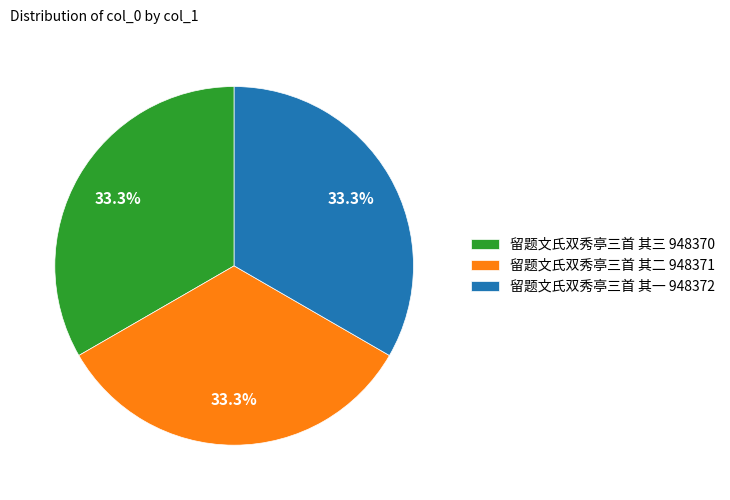

Count the number of slices in the pie.

3